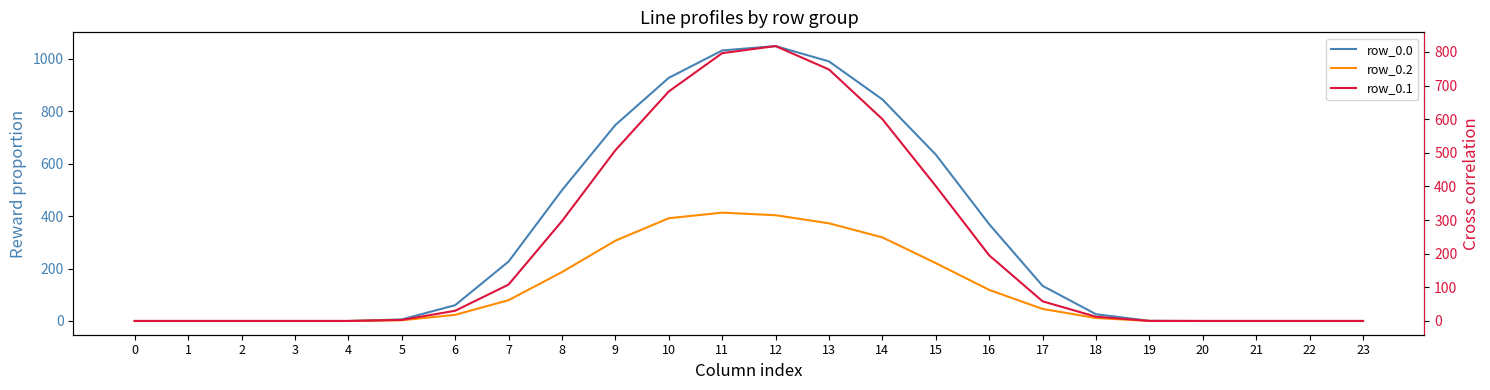

At how many categories does at least one series exceed 528?

7